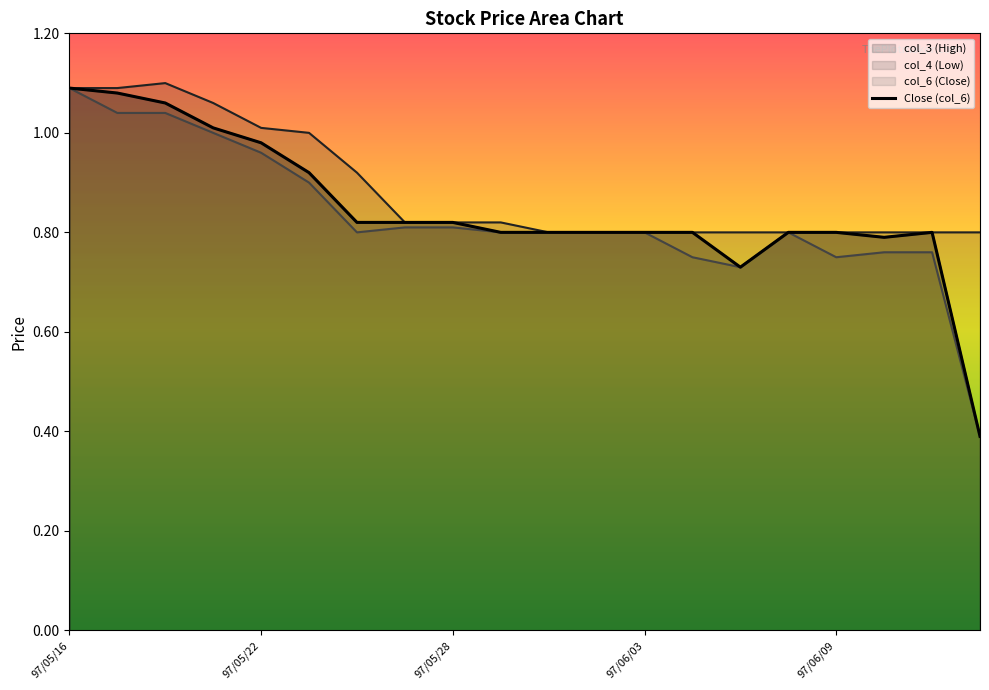

What is the value of the 20th point from the left?

0.4